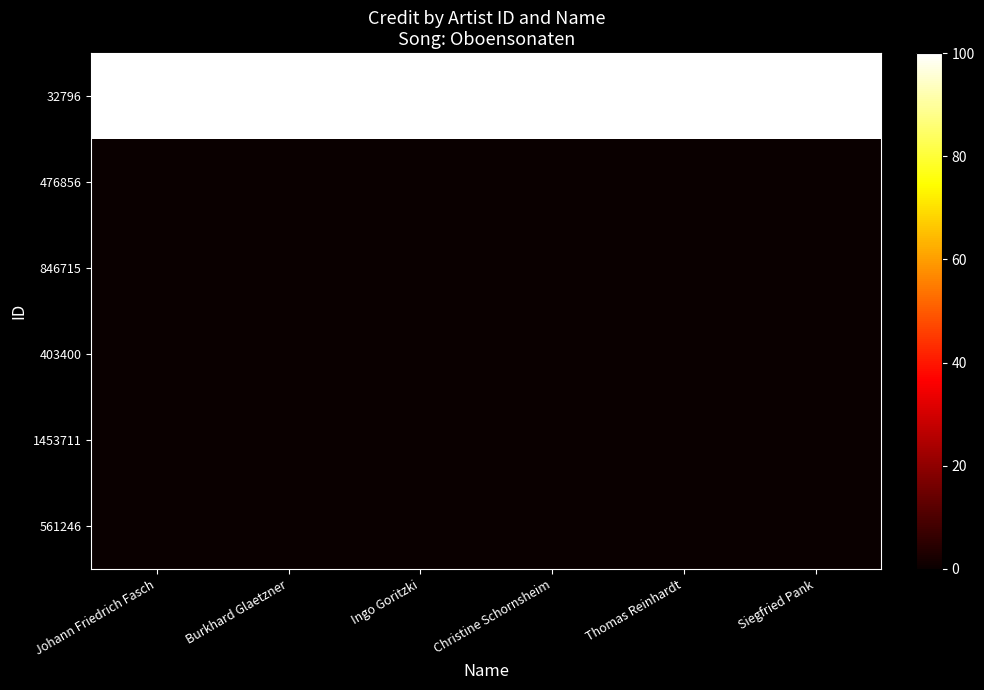

Which label corresponds to the largest value in the chart?

Johann Friedrich Fasch